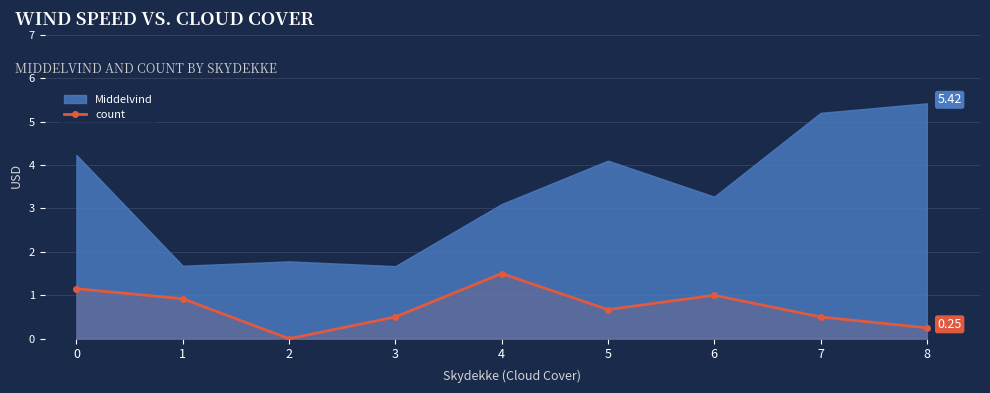

True or false: count has more than 1 points higher than both neighbors.

True